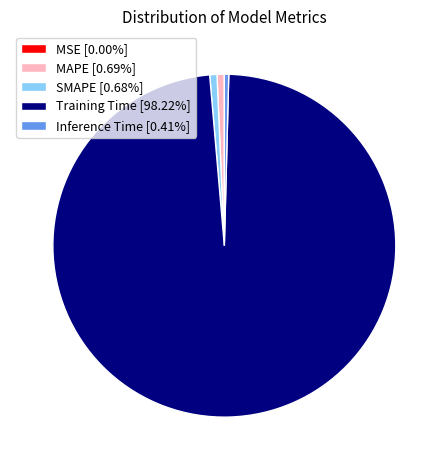

Is the sum of Training Time [98.22%] and Inference Time [0.41%] greater than half?

Yes